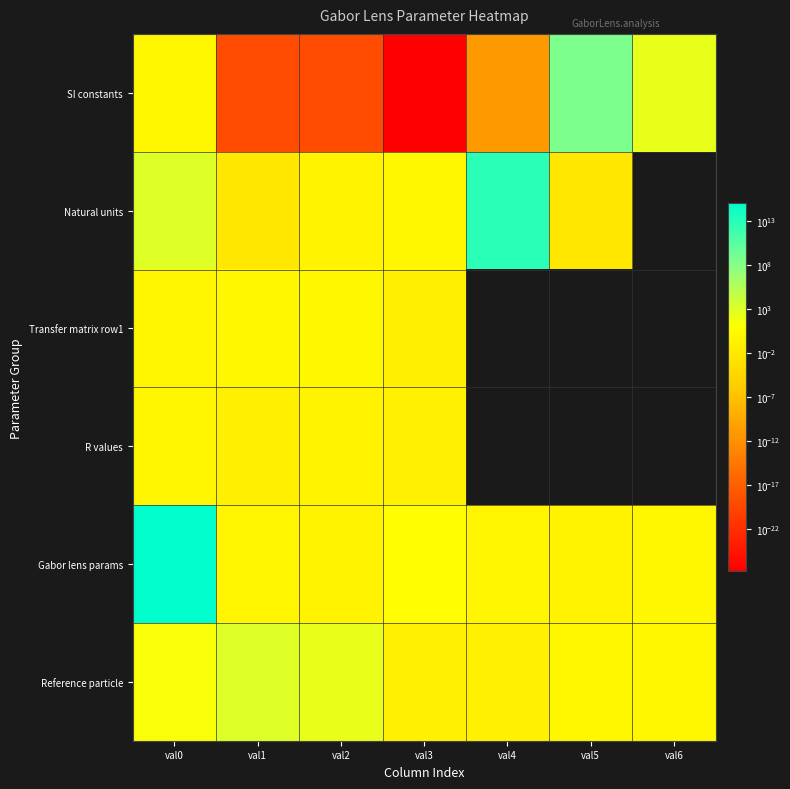

Which series has the largest range (max minus min)?

Gabor lens params